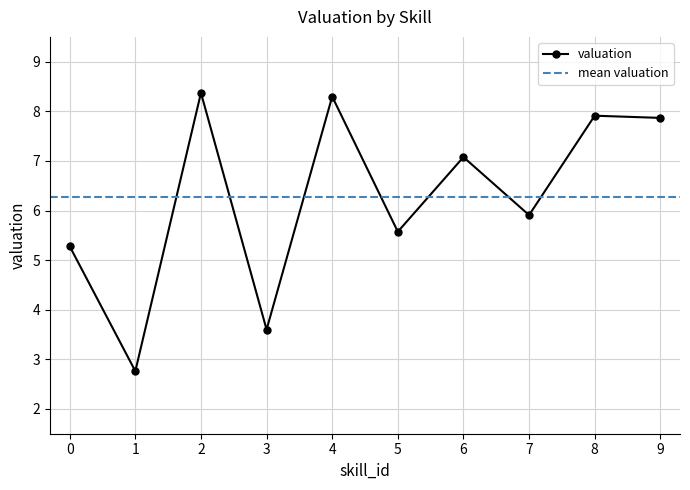

What is the value of the 4th point from the left?

3.6